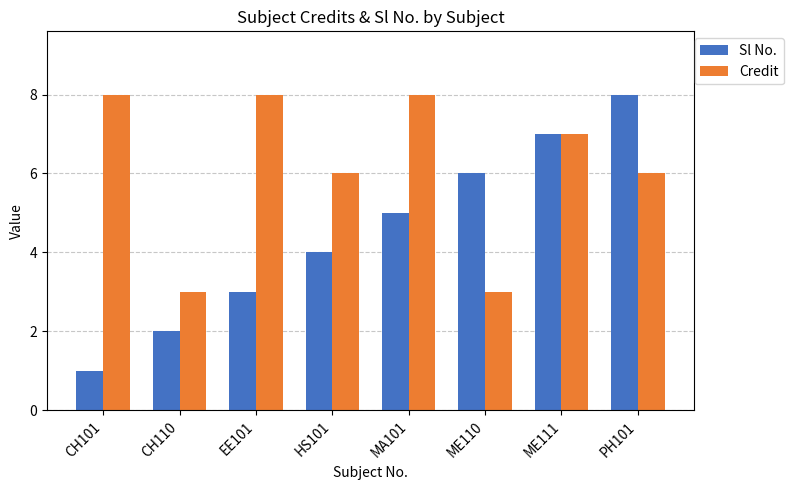

Which series has the largest range (max minus min)?

Sl No.